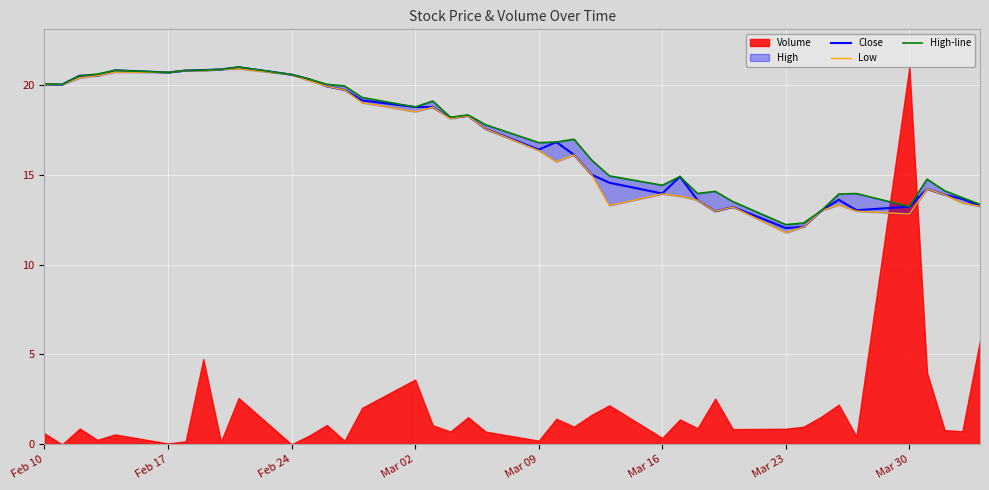

What is the lowest value of the Close series?

12.0